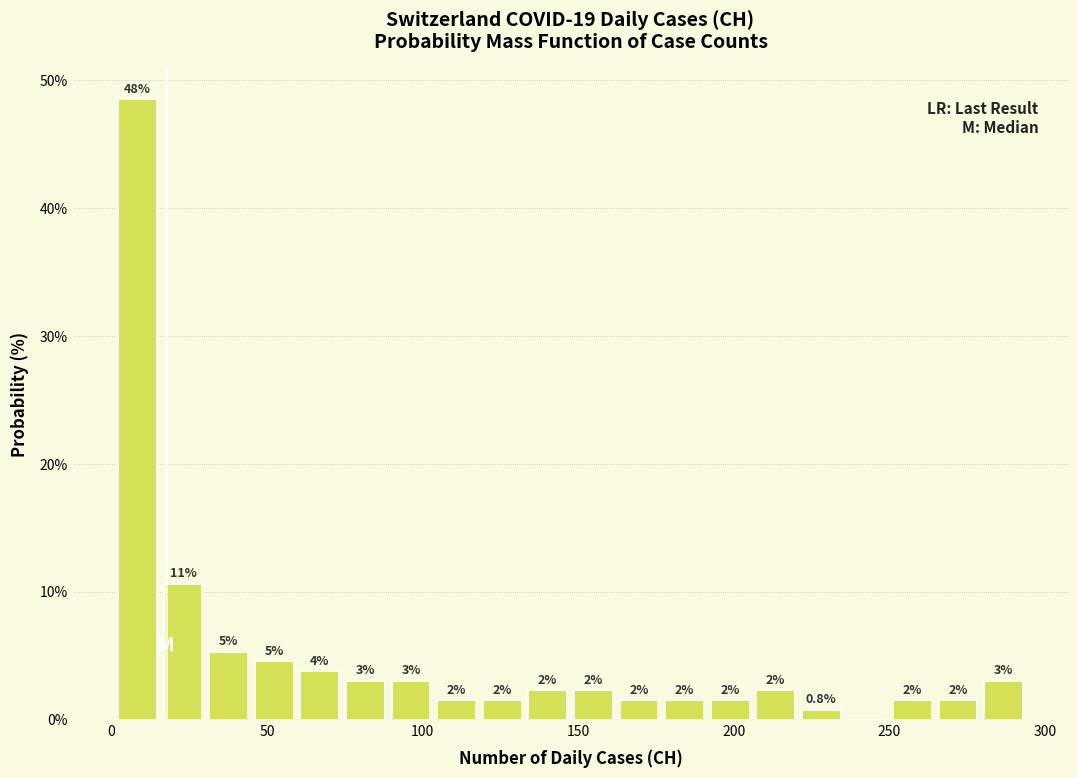

Around what value on the x-axis is the tallest bar? Give the approximate position of its centre, as read against the axis.

10